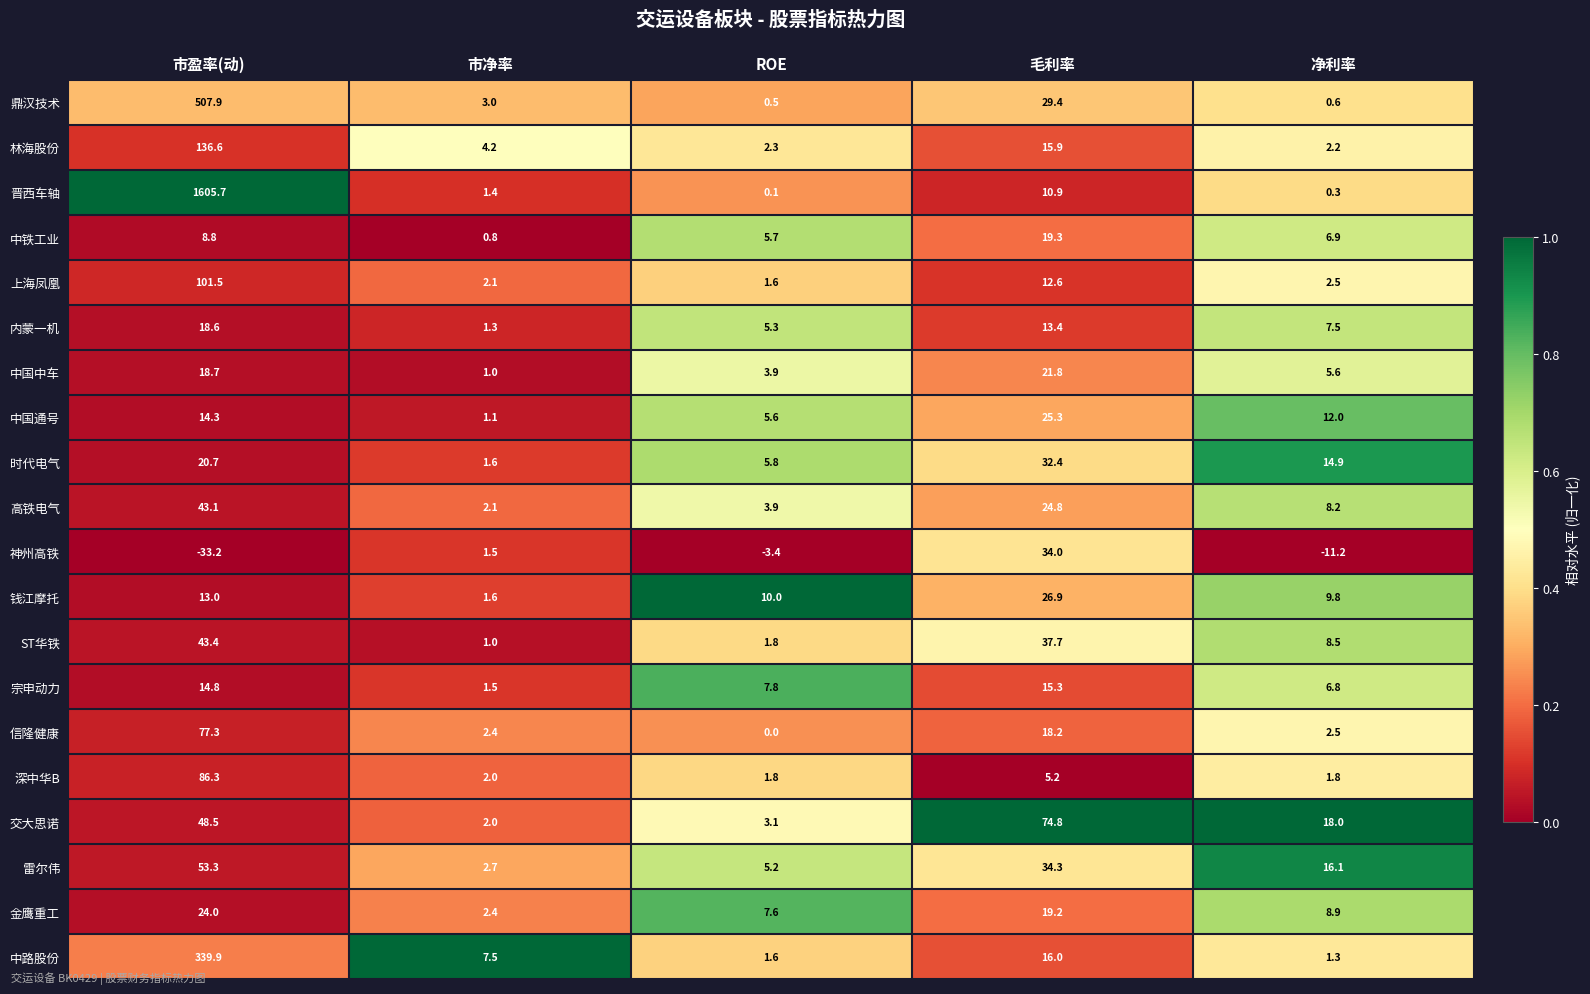

At how many categories does at least one series exceed 0?

5